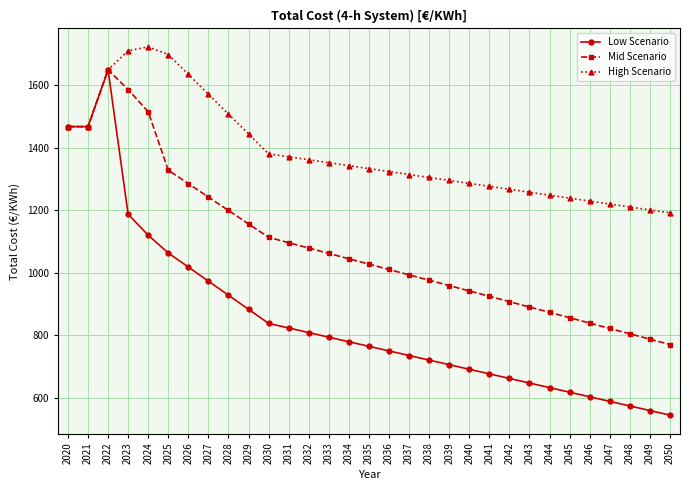

Is the value of Low Scenario at 2029 greater than the value of Mid Scenario at 2023?

No